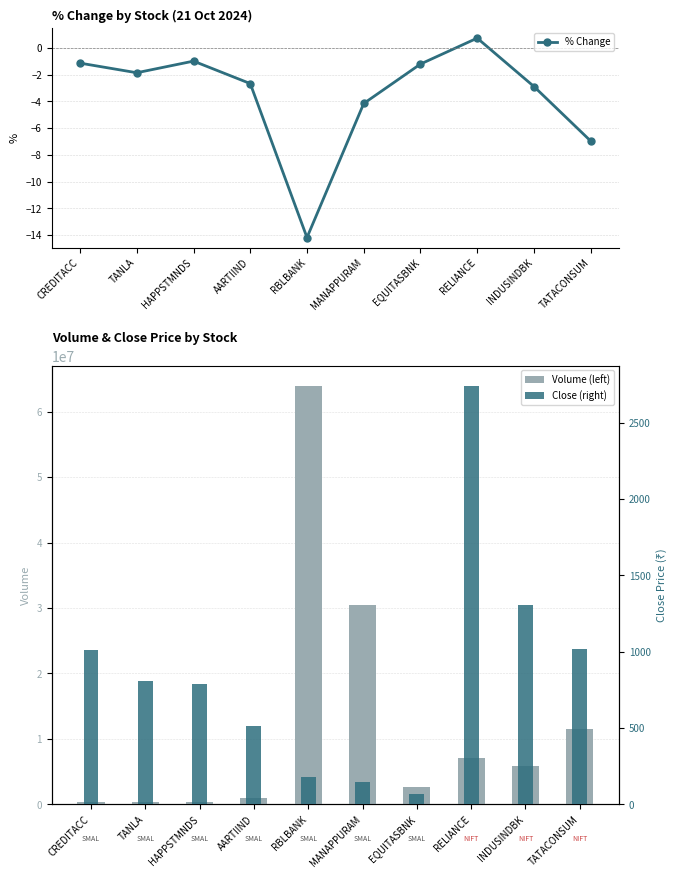

At which category does the chart reach its peak across all series?

RBLBANK